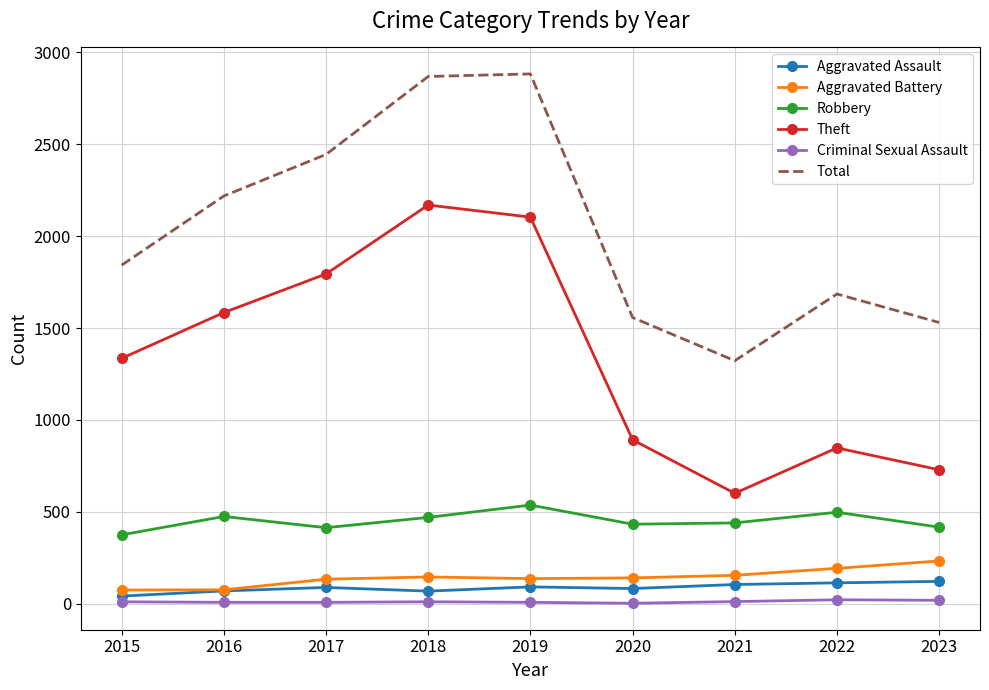

What is the highest value of the Aggravated Assault series?

122